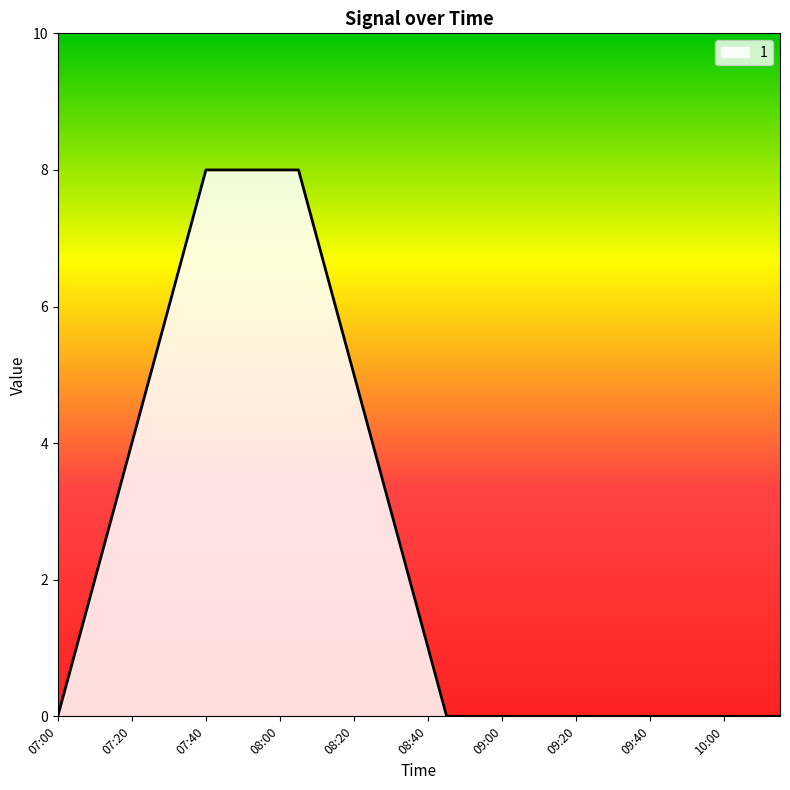

What is the difference between the maximum and minimum values?

8